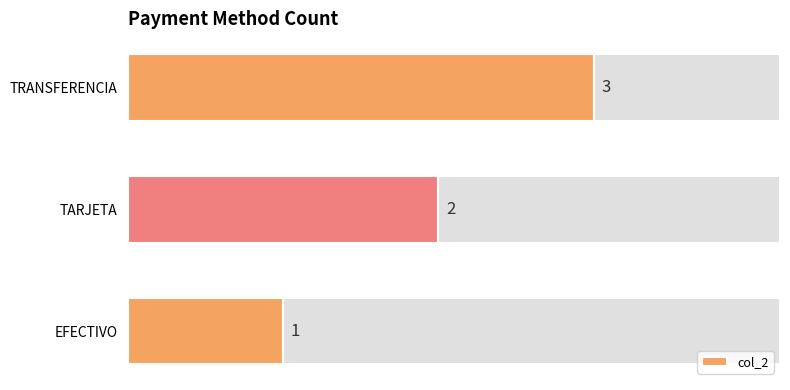

List the labels in order of value, largest first.

TRANSFERENCIA, TARJETA, EFECTIVO